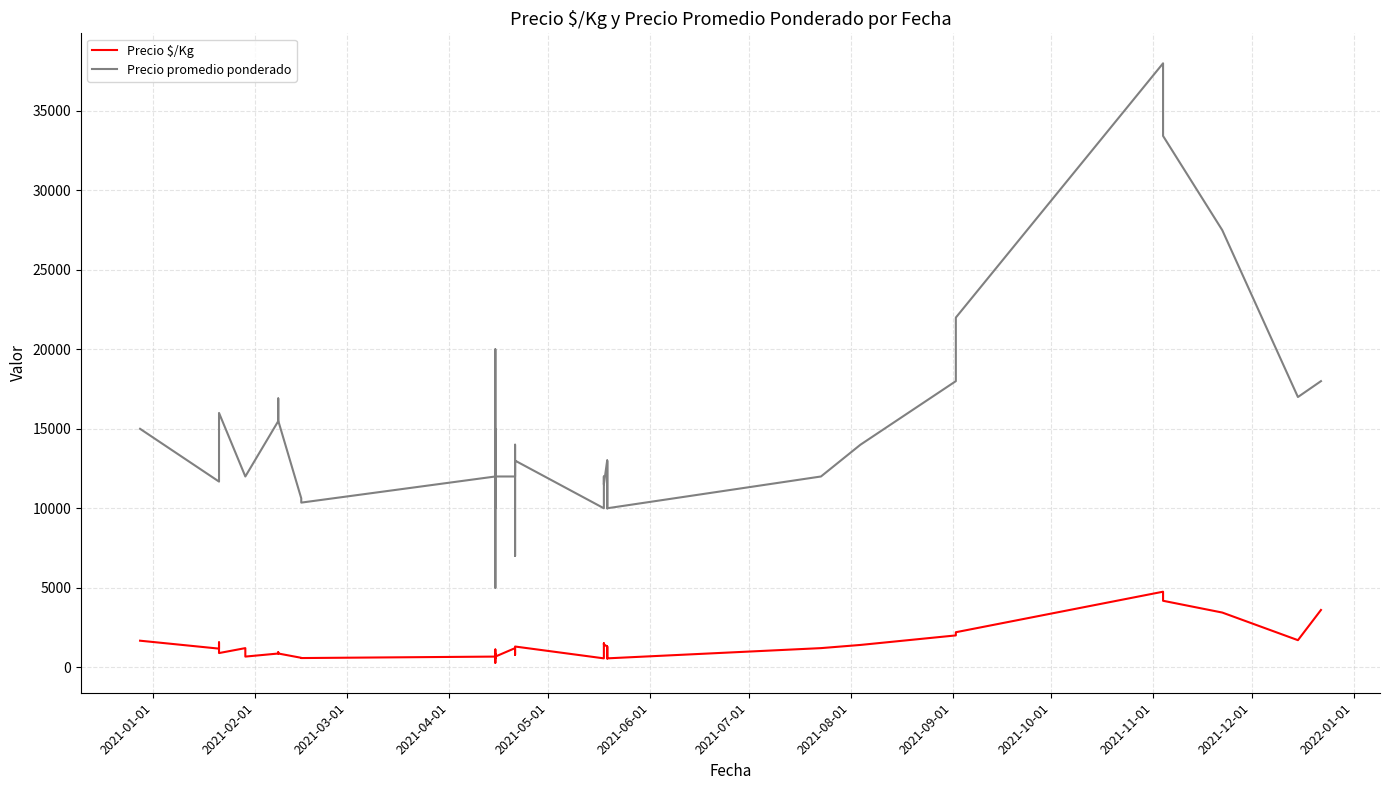

True or false: Precio $/Kg and Precio promedio ponderado cross at least once.

False